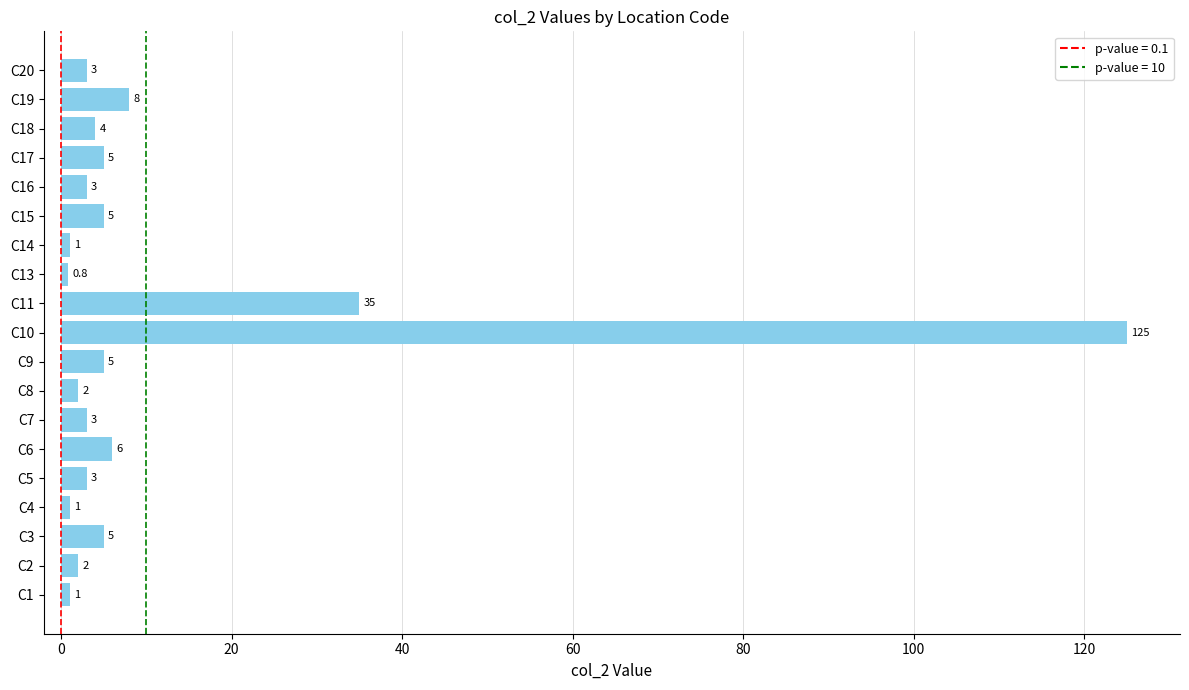

The value at C3 is 5.0. True or false?

True